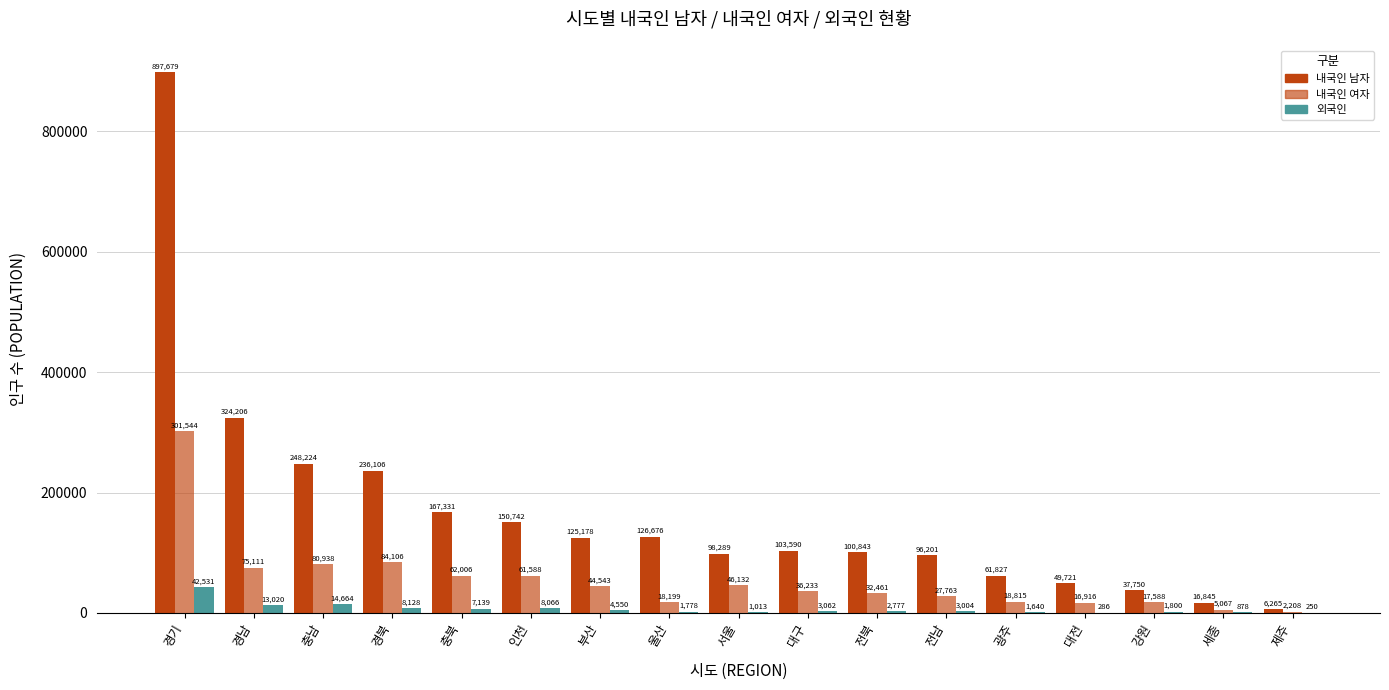

List the series in order of their peak value, highest first.

내국인 남자, 내국인 여자, 외국인